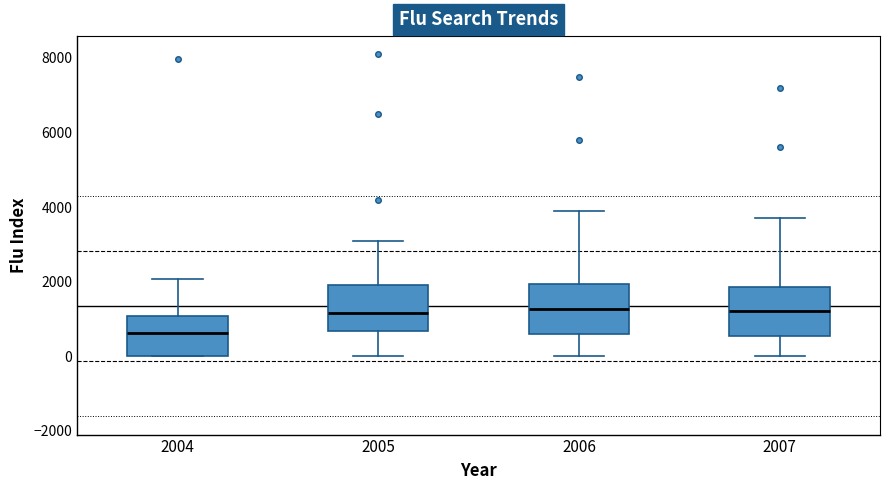

Where is the upper edge of the box at x = 2006 on the y-axis? The values are not printed on the chart, so give them approximately, as read against the axis.

2000